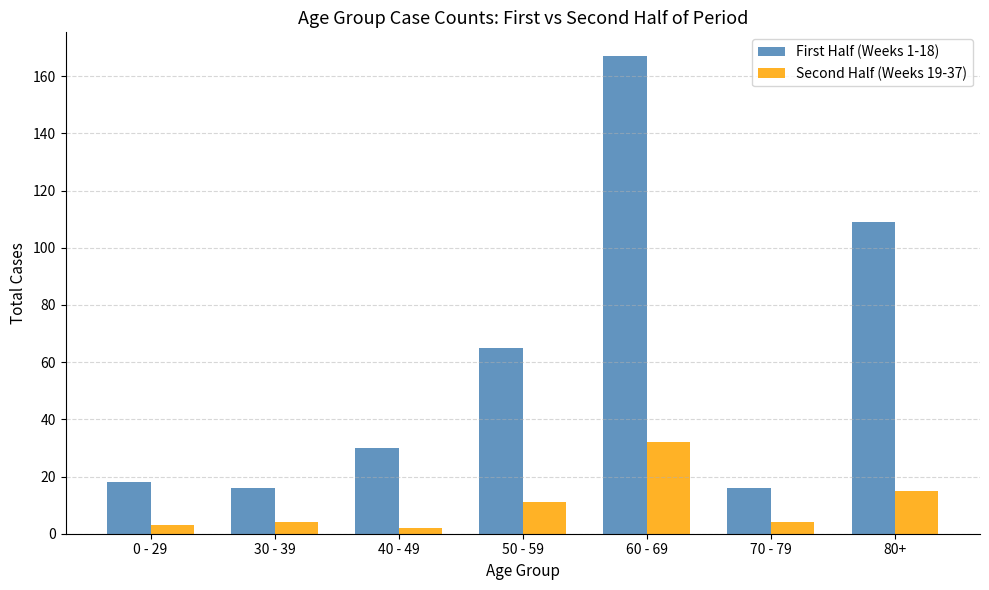

Is it true that First Half (Weeks 1-18) equals 16 at 30 - 39?

True